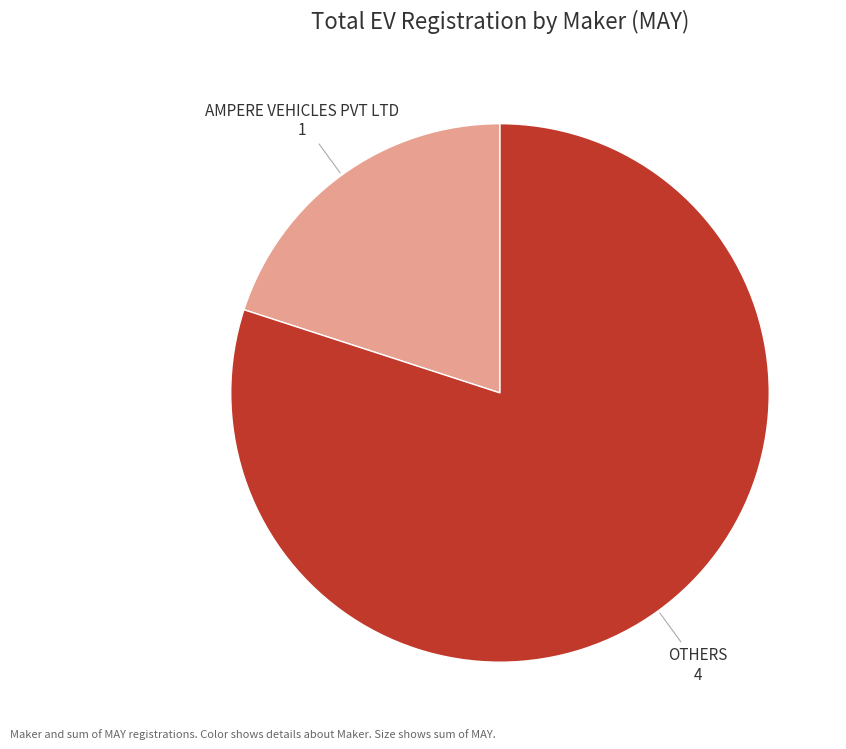

Is there a majority slice in this chart?

Yes